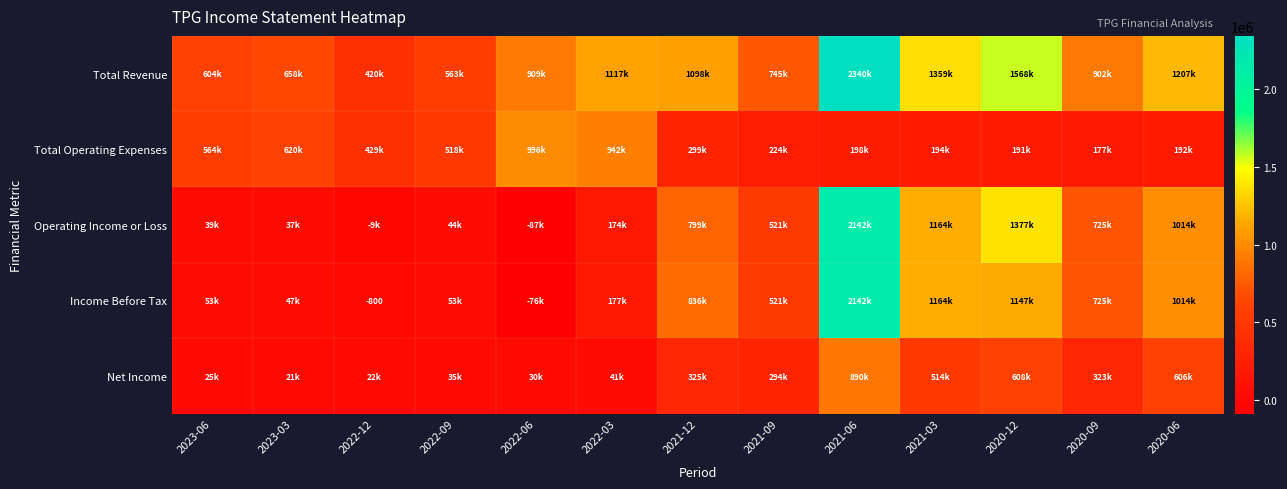

What is the difference between the highest and lowest values at 2020-06?

1014100